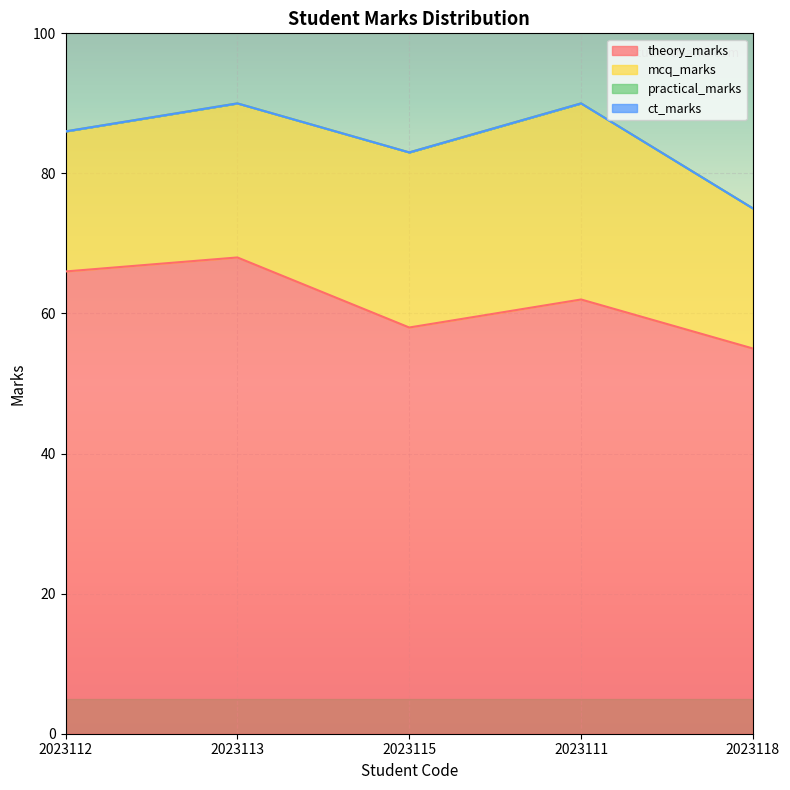

What is the label of the 2nd point from the left?

2023113